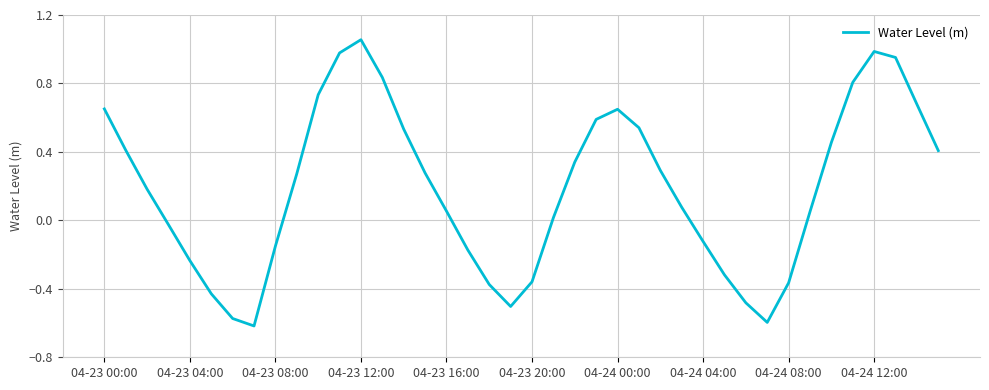

What is the difference between the maximum and minimum values?

1.7